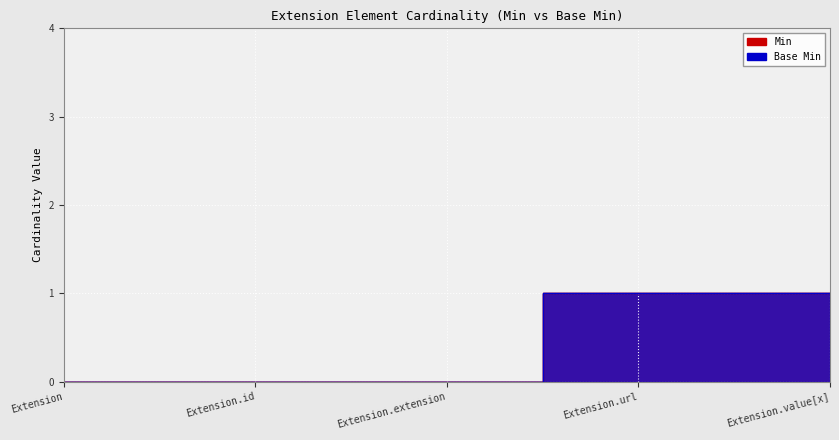

Which label corresponds to the smallest value in the chart?

Extension